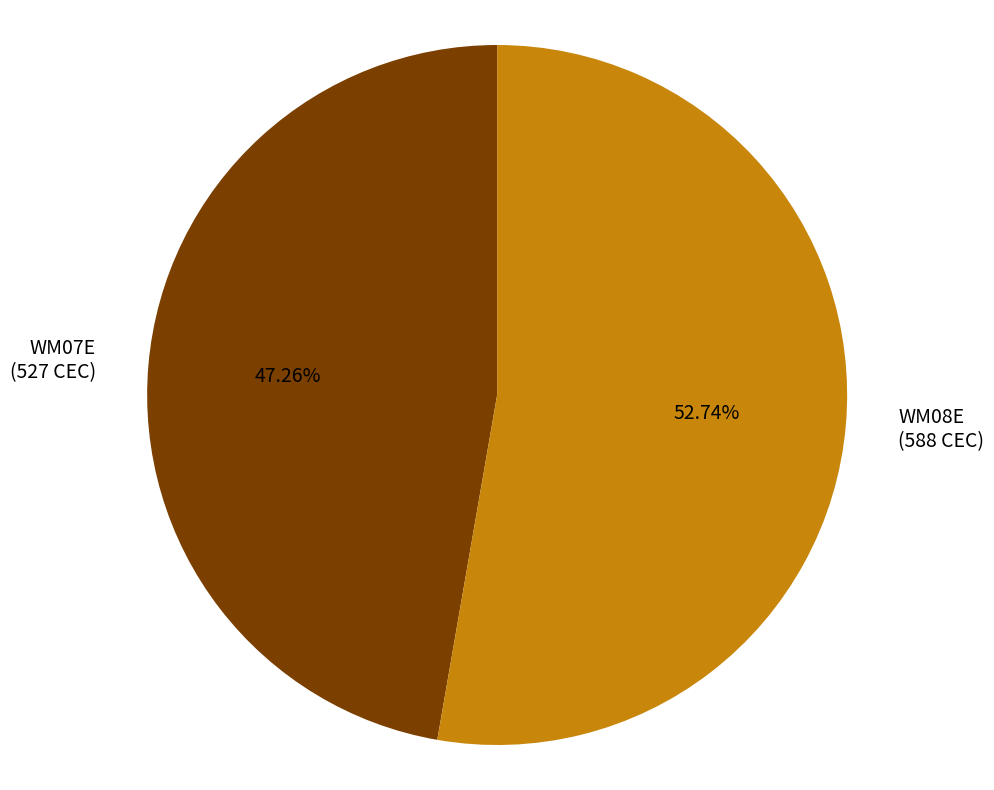

How much of the chart is everything except WM08E?

47.3%